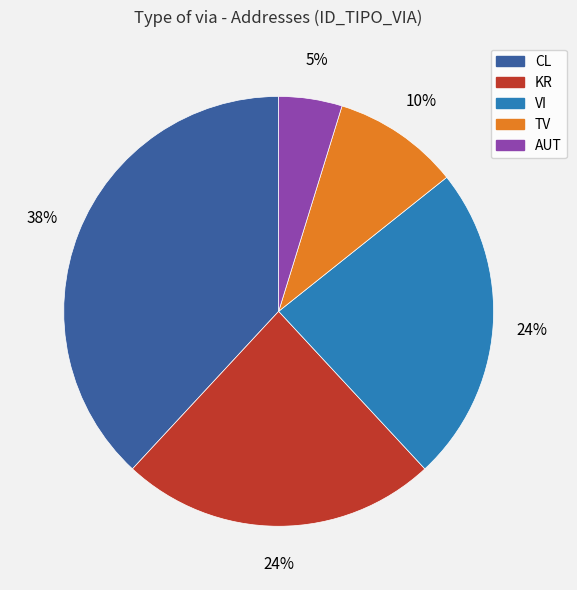

What percentage is the VI slice, to the nearest percent?

24%